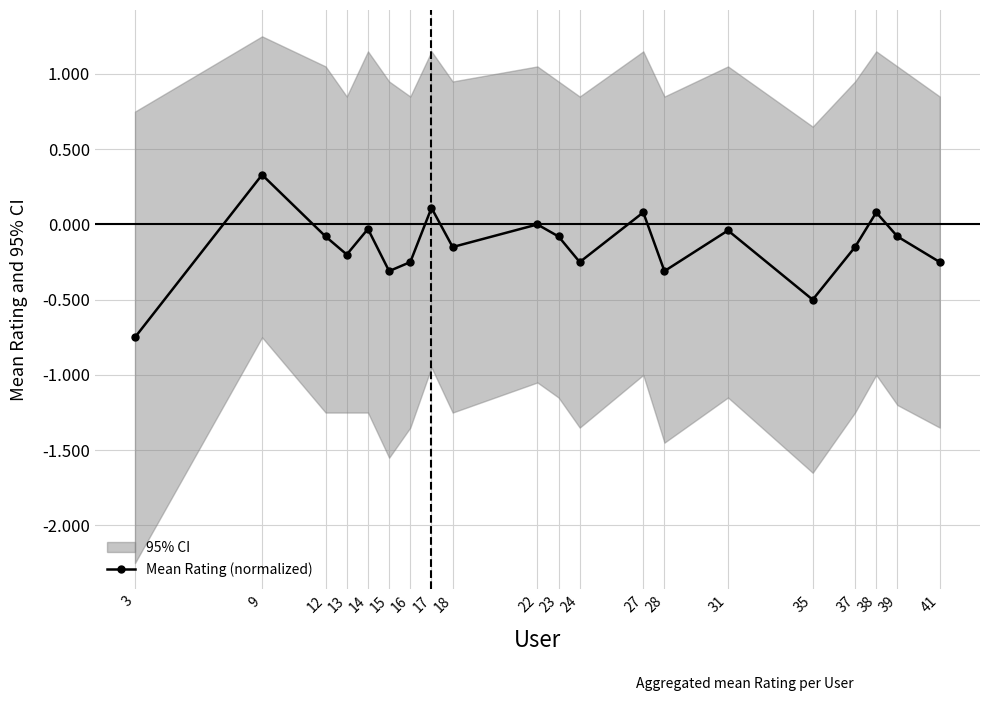

Which category has the highest value across all series?

9